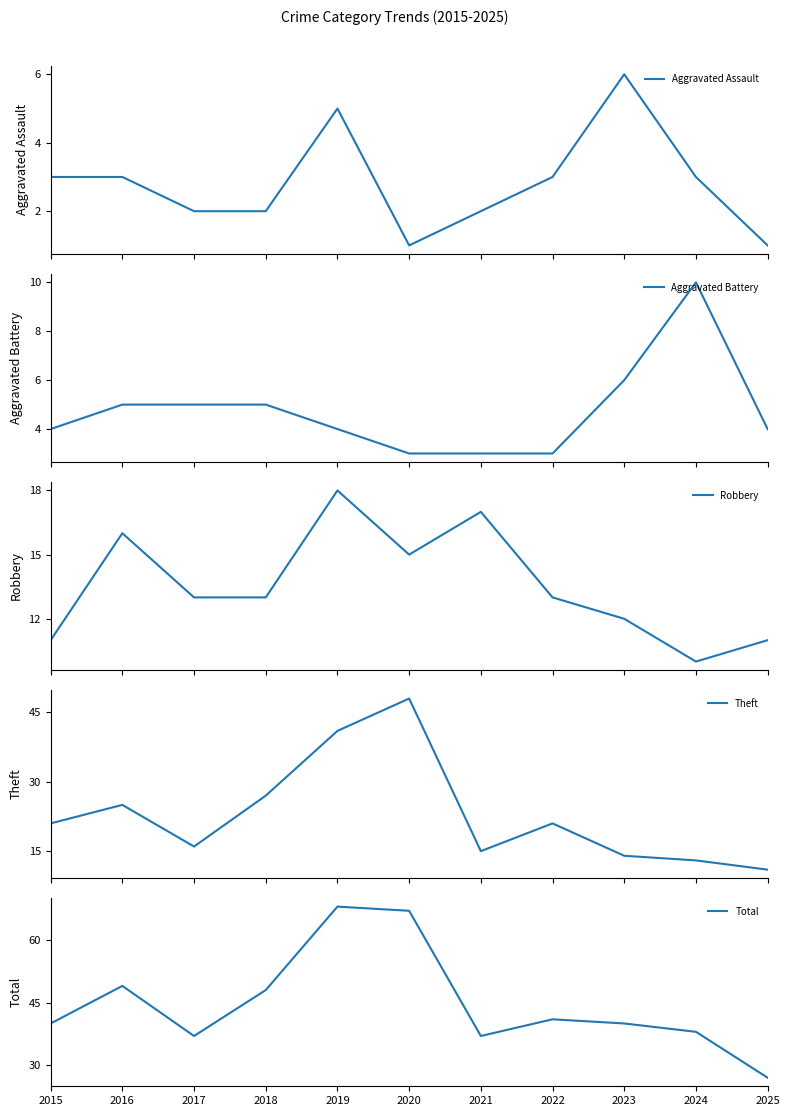

Rank the series at 2024 from highest to lowest value.

Total, Theft, Aggravated Battery, Robbery, Aggravated Assault